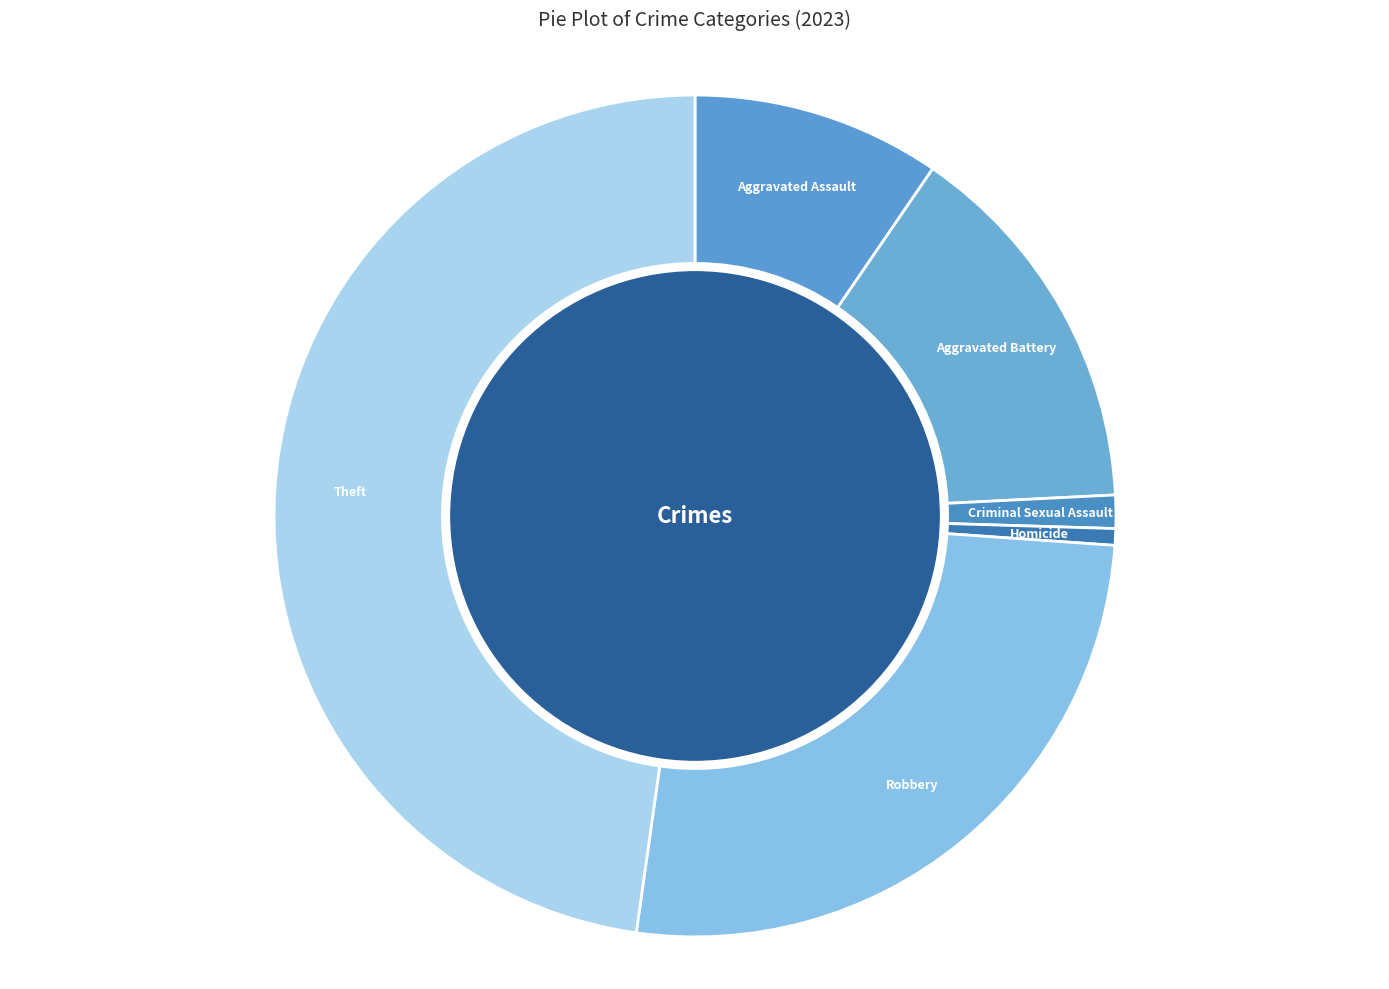

What is the largest slice in the pie chart?

Theft